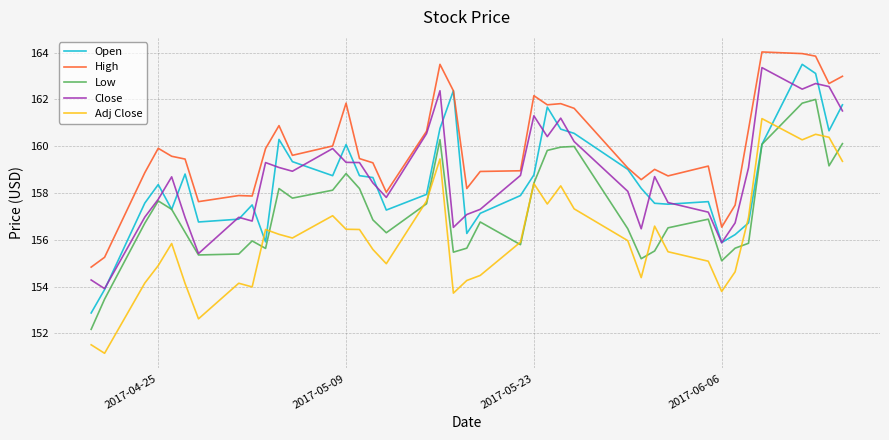

What is the lowest value of the Open series?

152.9